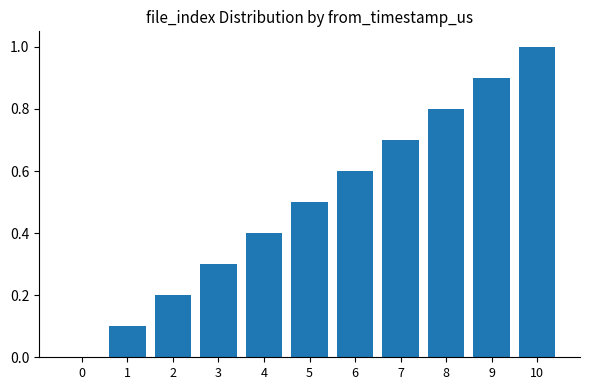

Reading left to right, transcribe all the data shown in this chart.

0.0	0.1	0.2	0.3	0.4	0.5	0.6	0.7	0.8	0.9	1.0